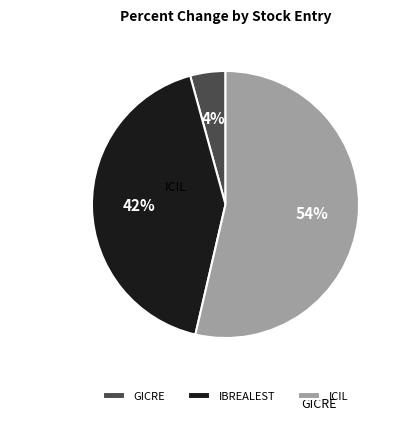

How many slices are in this pie chart?

3